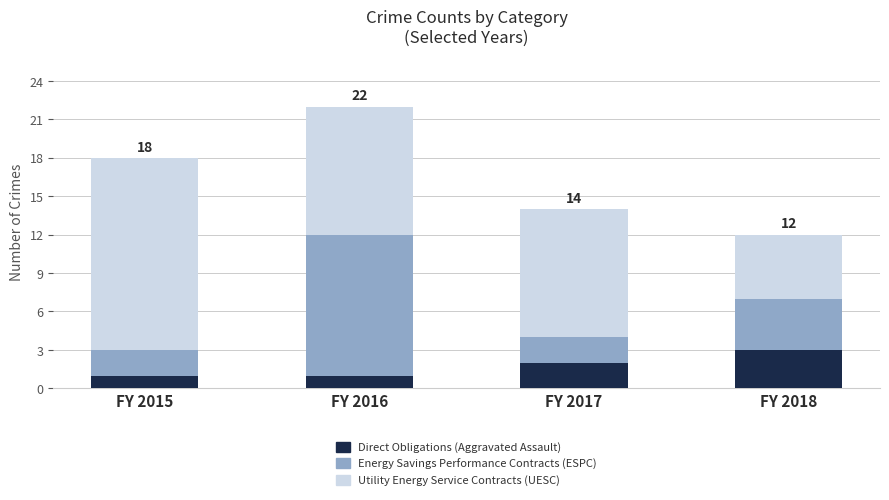

The value of Direct Obligations (Aggravated Assault) at FY 2018 is 4. True or false?

False